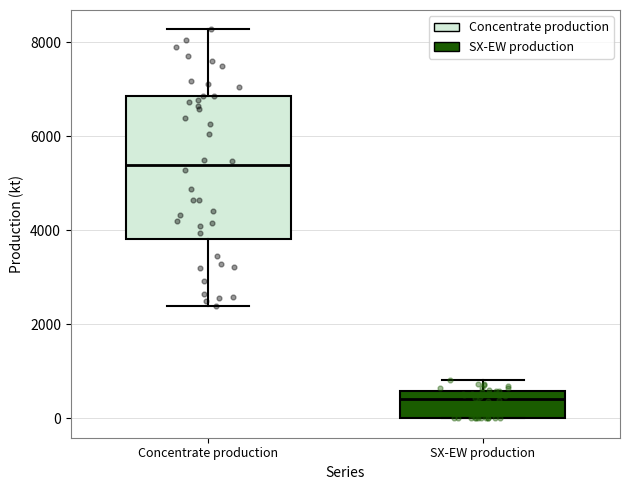

Where does the median line of the box for Concentrate production sit on the y-axis? The values are not printed on the chart, so give them approximately, as read against the axis.

5400